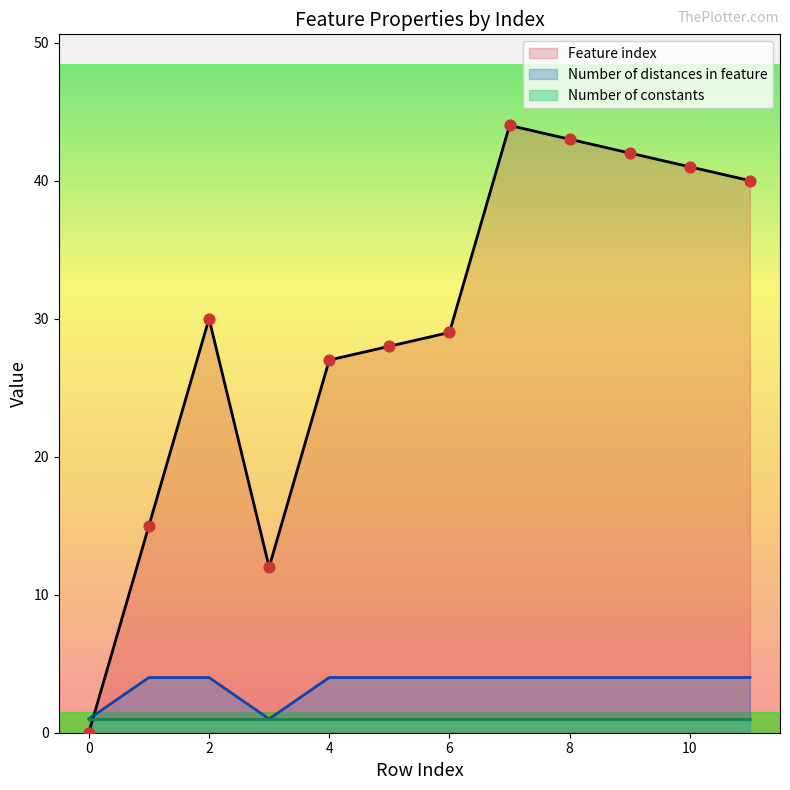

How many intersections are there between Number of distances in feature and Feature index?

1